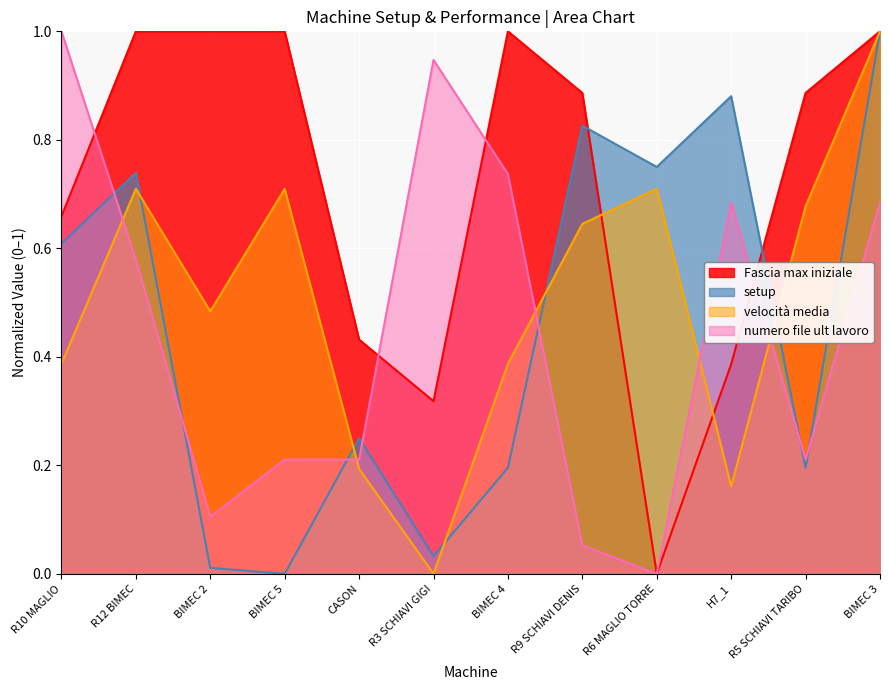

How many interior local peaks does the setup series have?

4